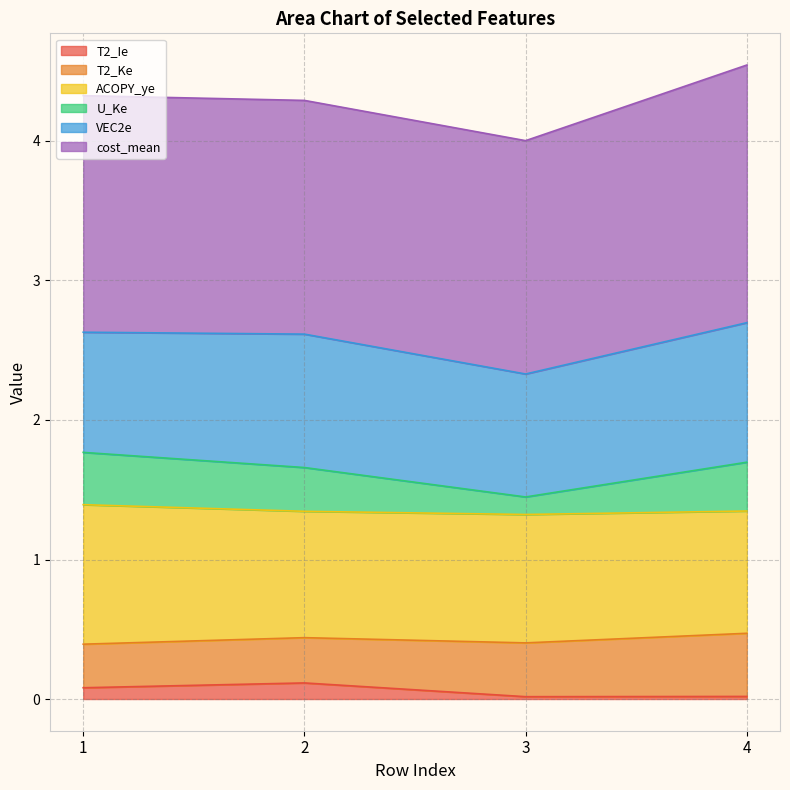

True or false: T2_Ie and U_Ke intersect in this chart.

False